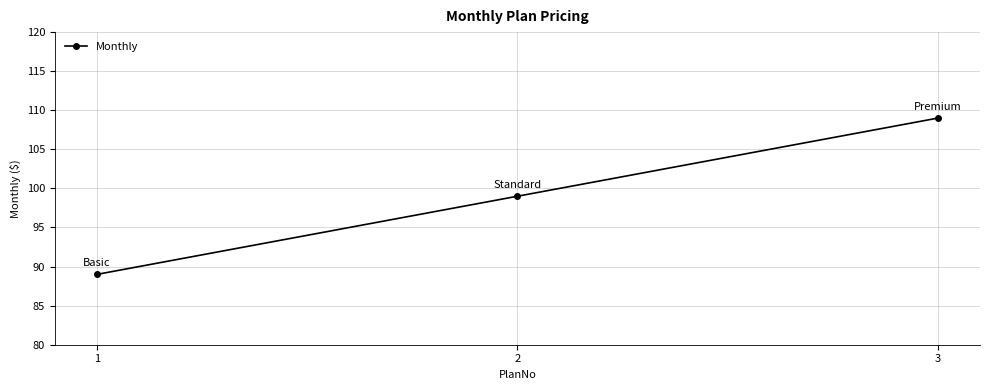

Between 2 and 3, which is larger?

3